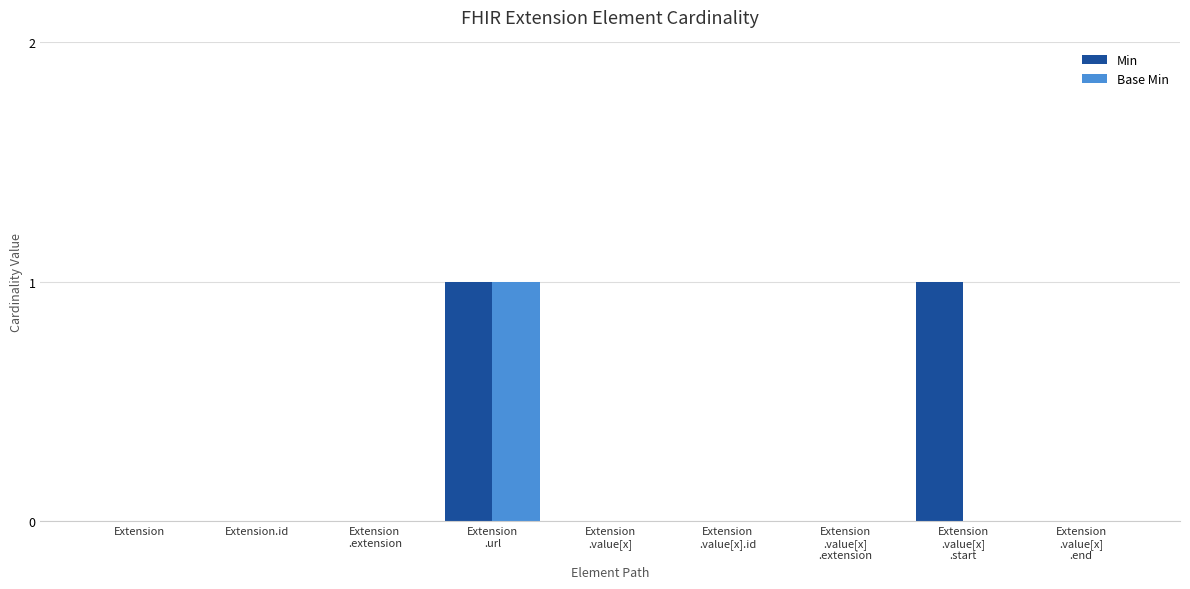

Reading left to right, extract all data points from this chart.

Min: Extension=0	Extension.id=0	Extension
.extension=0	Extension
.url=1	Extension
.value[x]=0	Extension
.value[x].id=0	Extension
.value[x]
.extension=0	Extension
.value[x]
.start=1	Extension
.value[x]
.end=0
Base Min: Extension=0	Extension.id=0	Extension
.extension=0	Extension
.url=1	Extension
.value[x]=0	Extension
.value[x].id=0	Extension
.value[x]
.extension=0	Extension
.value[x]
.start=0	Extension
.value[x]
.end=0